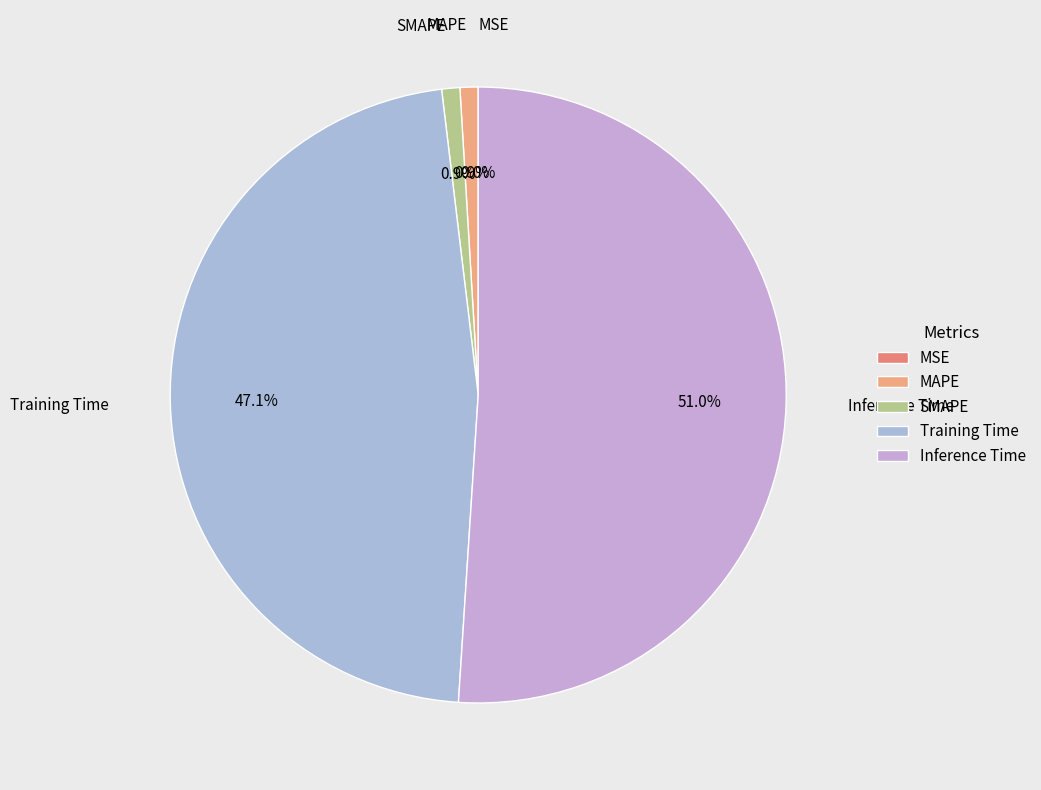

Is the sum of Training Time and Inference Time greater than half?

Yes